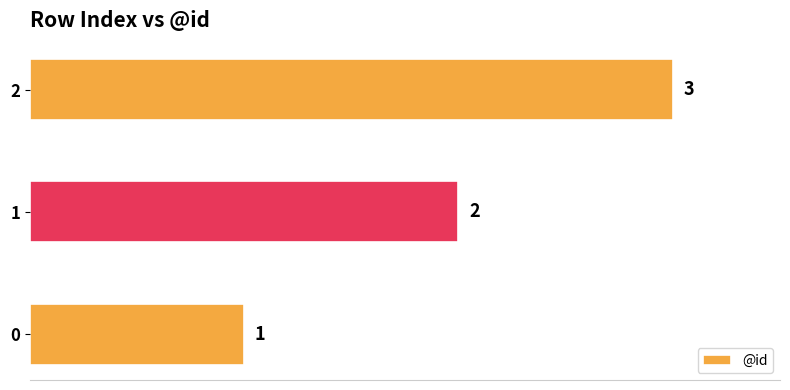

What is the difference between the maximum and minimum values?

2